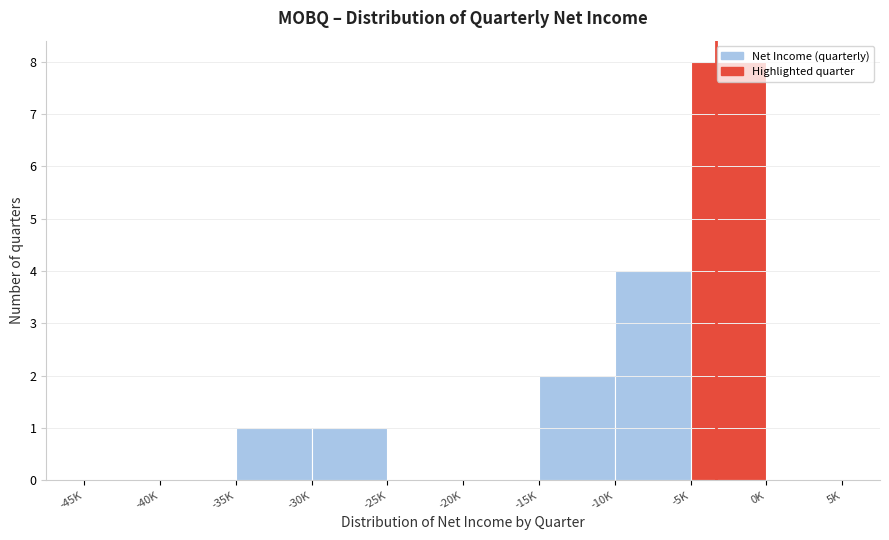

Is it true that the value at -45K is 4?

False